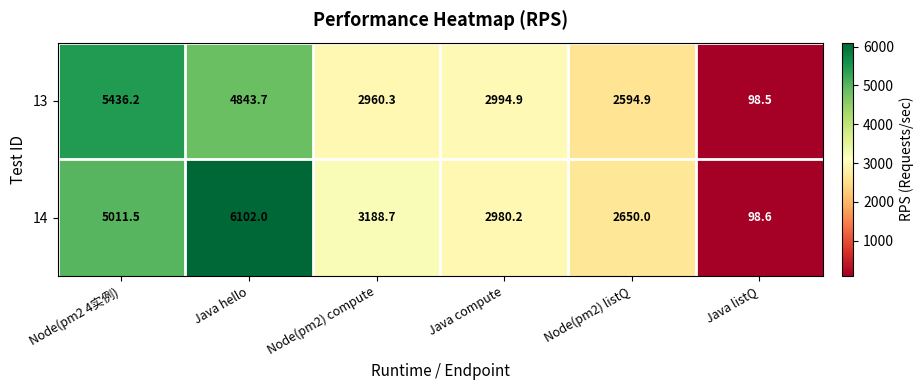

At how many categories does at least one series exceed 3434?

2